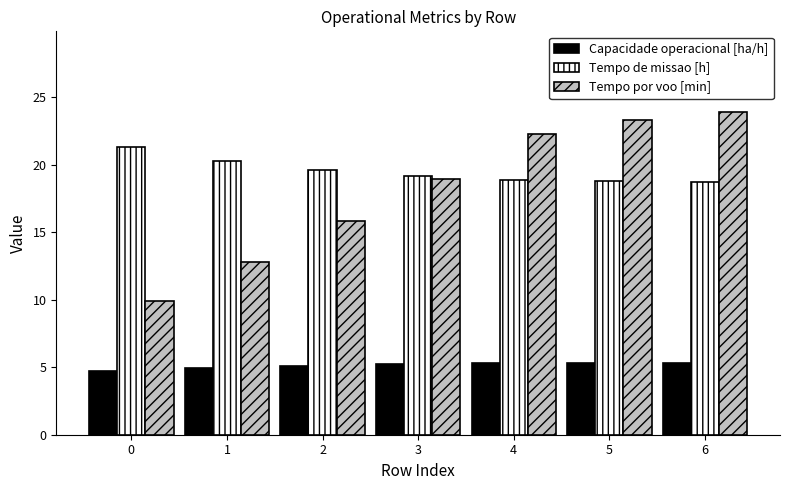

Read the Tempo por voo [min] value at 5.

23.3